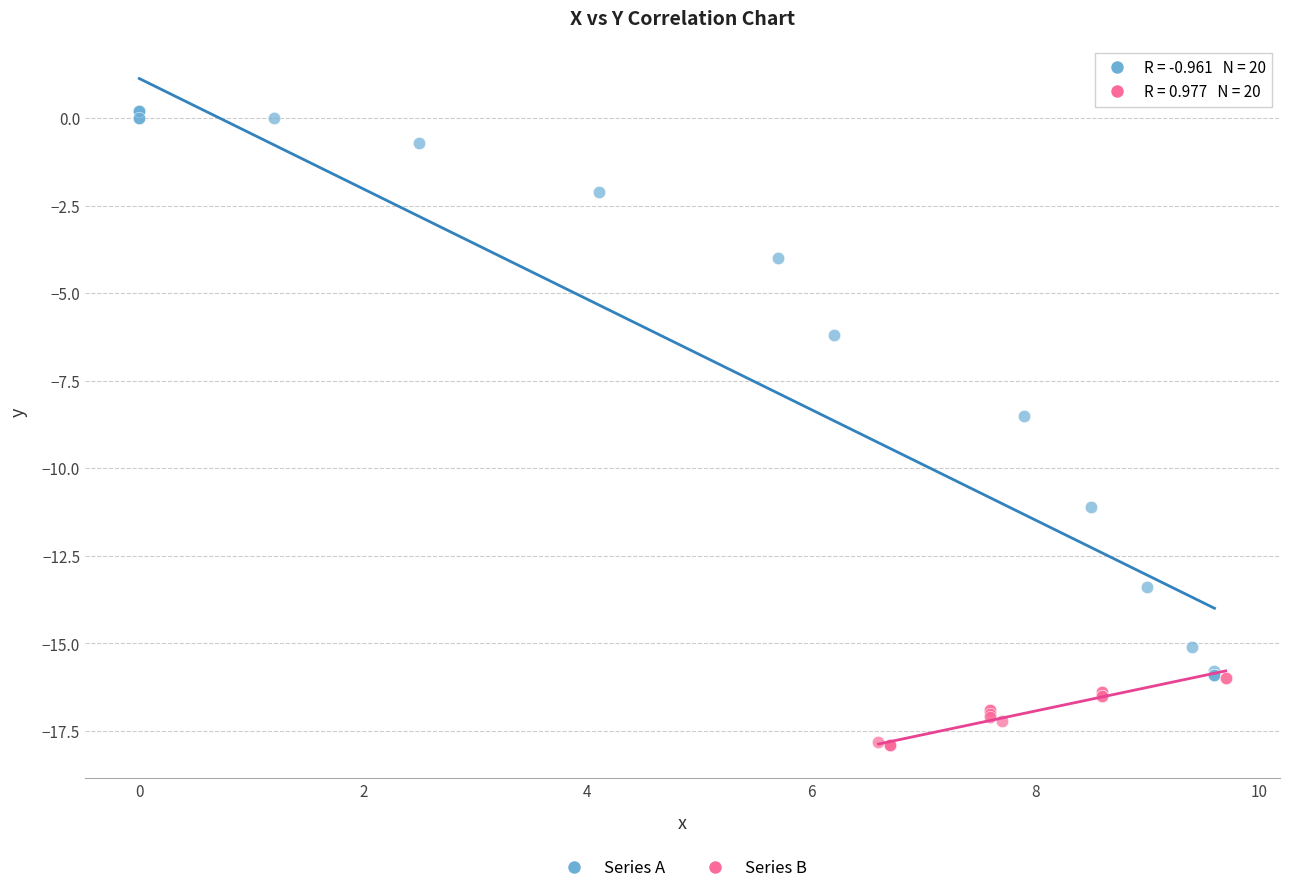

What are all the series names shown in the legend?

Series A, Series B